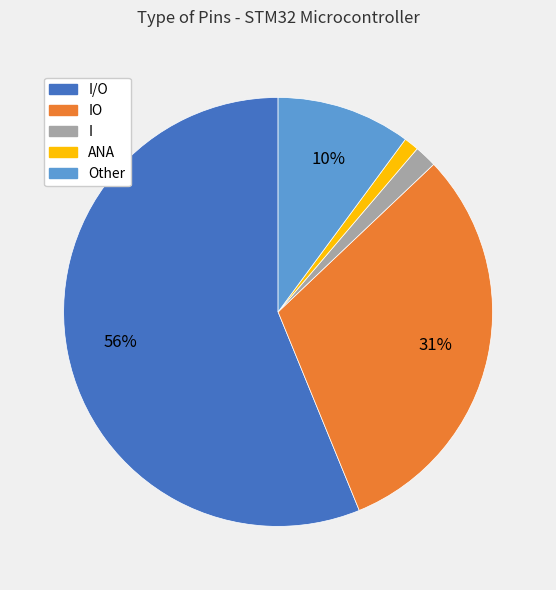

Between Other and I, which is larger?

Other